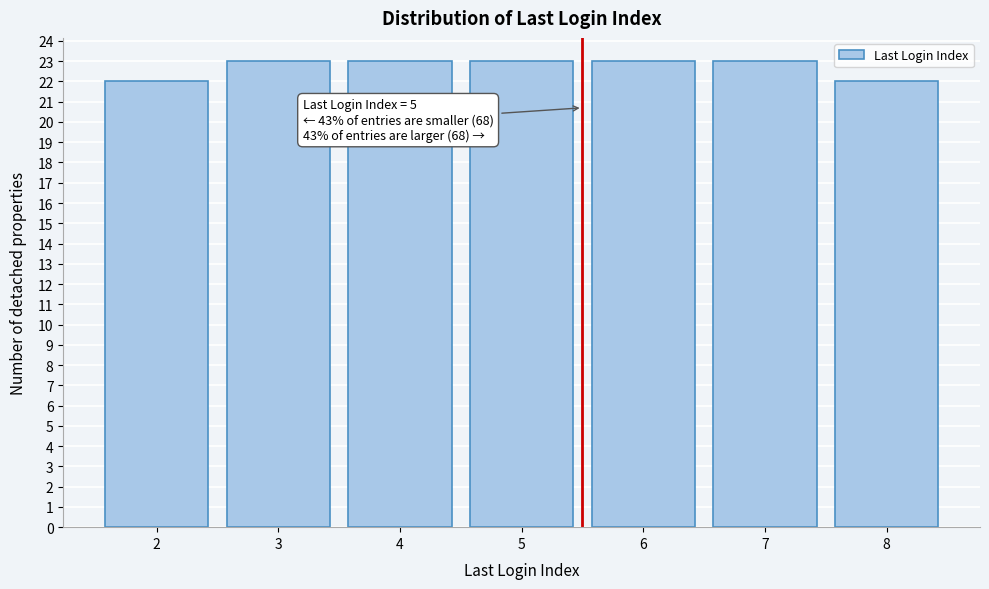

Reading left to right, extract all data points from this chart.

2=22	3=23	4=23	5=23	6=23	7=23	8=22